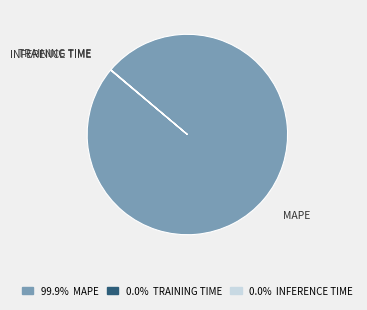

Is there any slice that represents more than half of the pie?

Yes